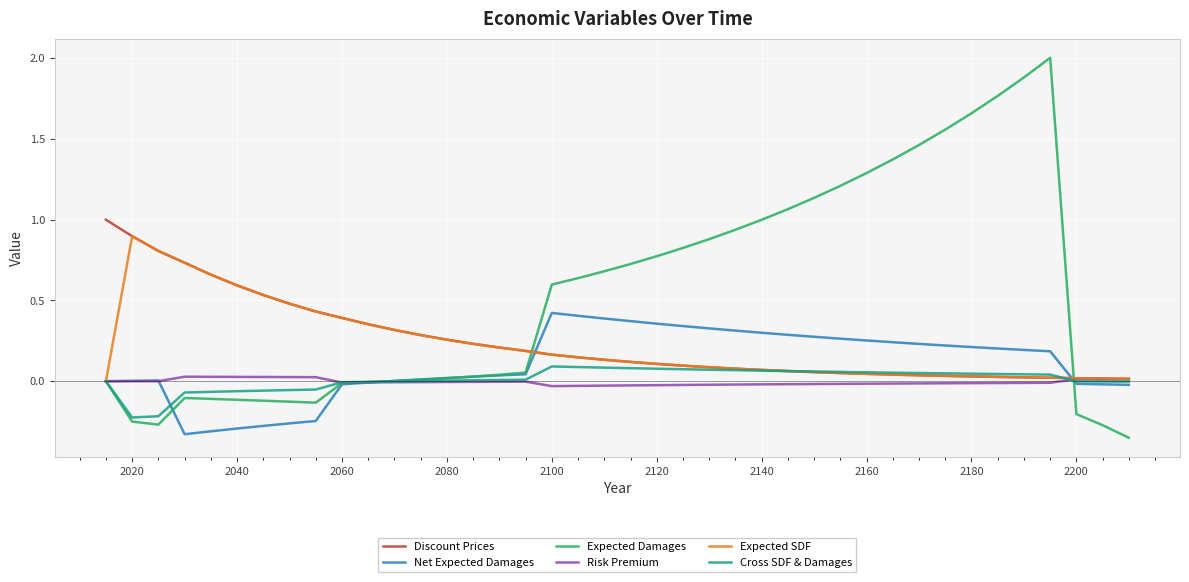

What is the maximum value shown in the chart?

2.0